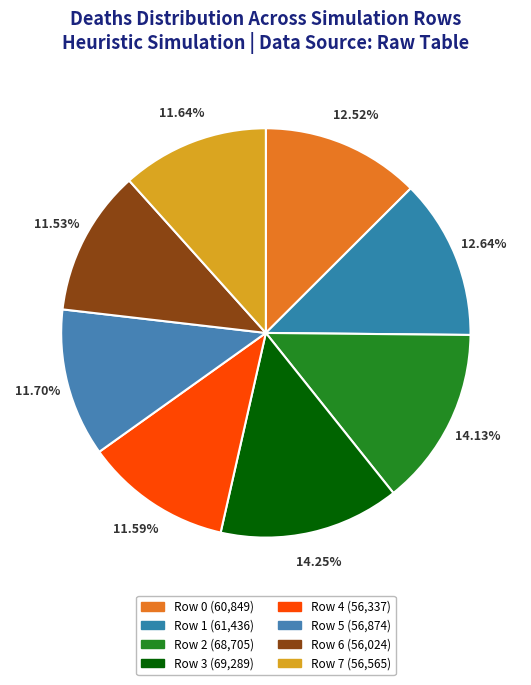

What percentage is the Row 7 slice, to the nearest percent?

12%